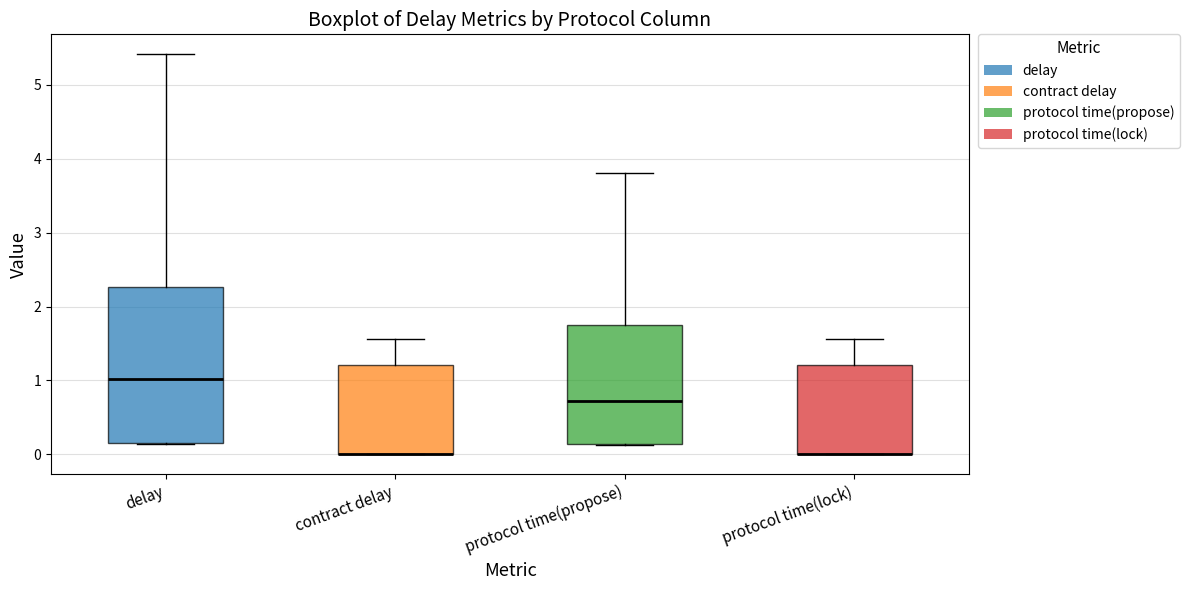

Where is the lower edge of the box for delay on the y-axis? The values are not printed on the chart, so give them approximately, as read against the axis.

0.2